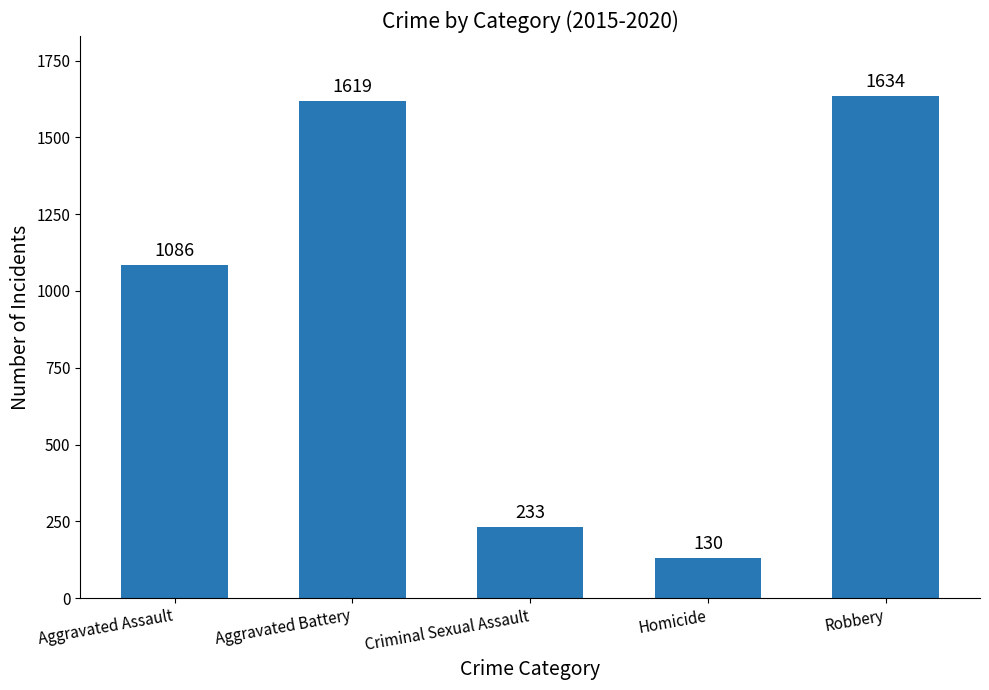

True or false: the data shows 1086 at Aggravated Assault.

True